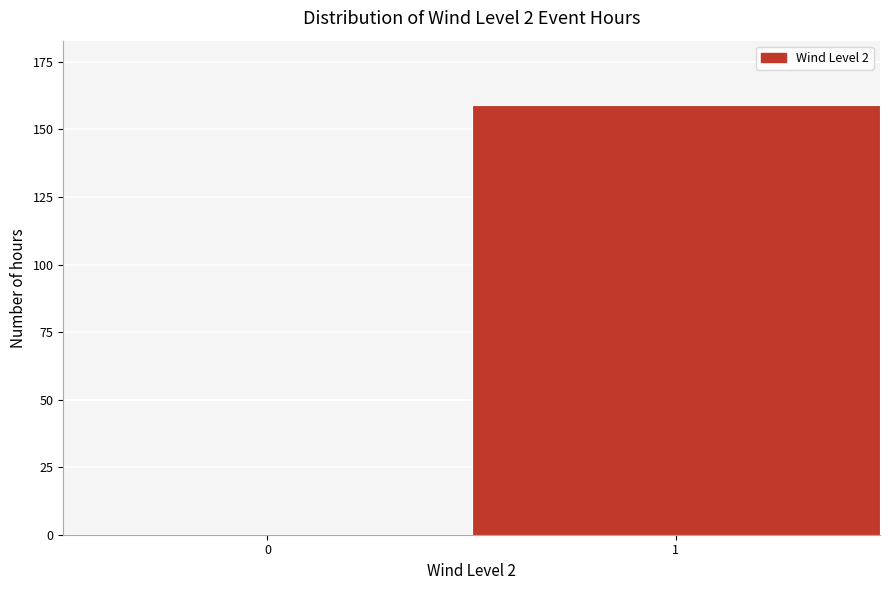

Reading left to right, extract all data points from this chart.

0=0	1=159